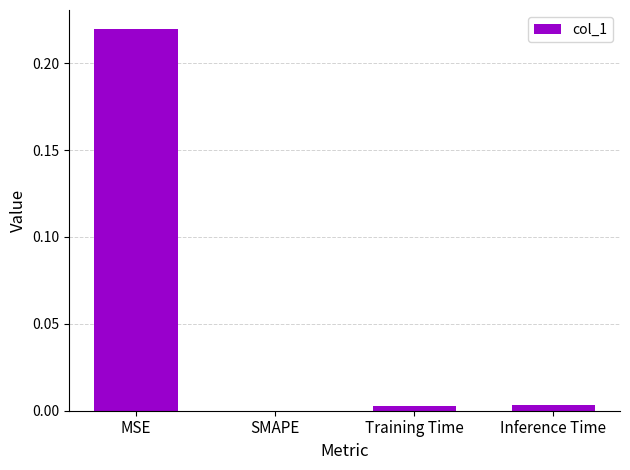

True or false: the data shows 0.3 at MSE.

False